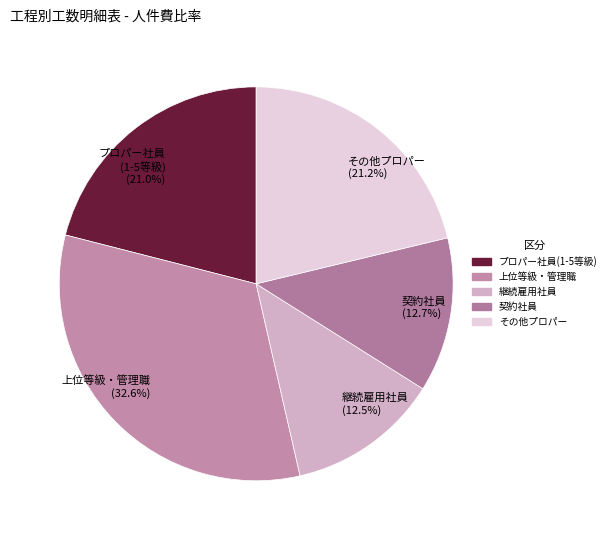

Does その他プロパー (21.2%) represent more than half of the total?

No